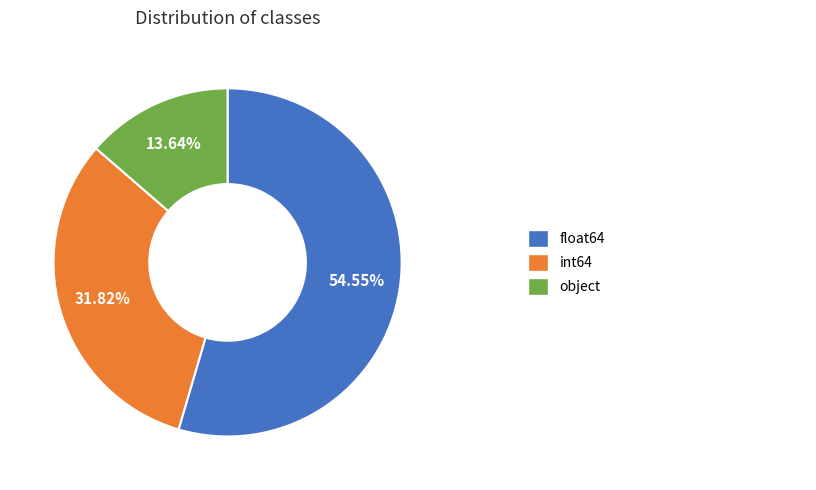

Does any single category account for the majority?

Yes